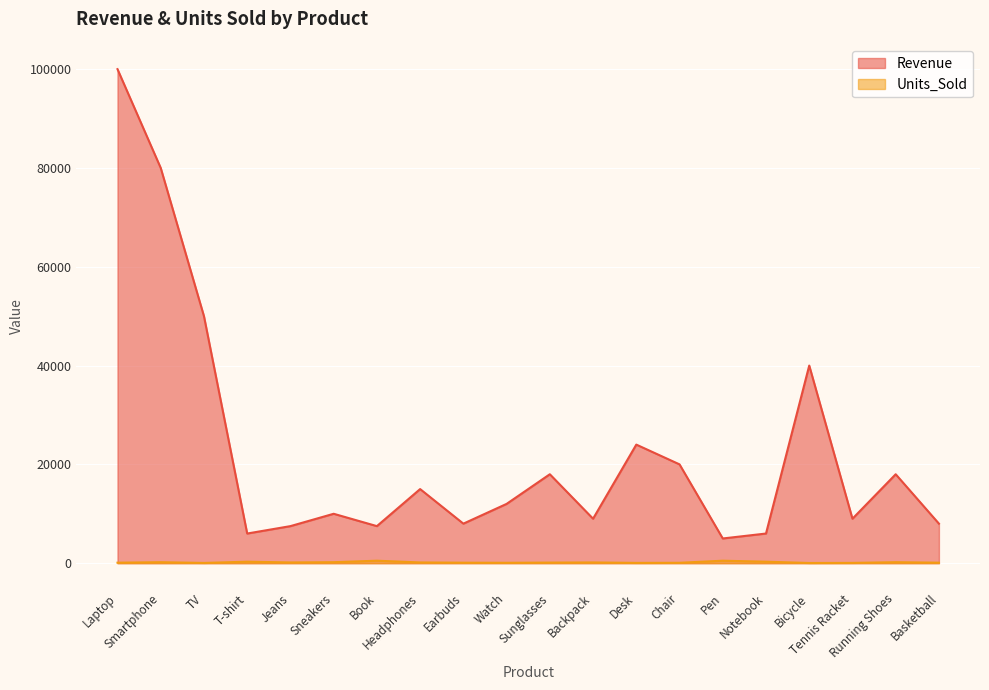

How many lines are shown in the chart?

2